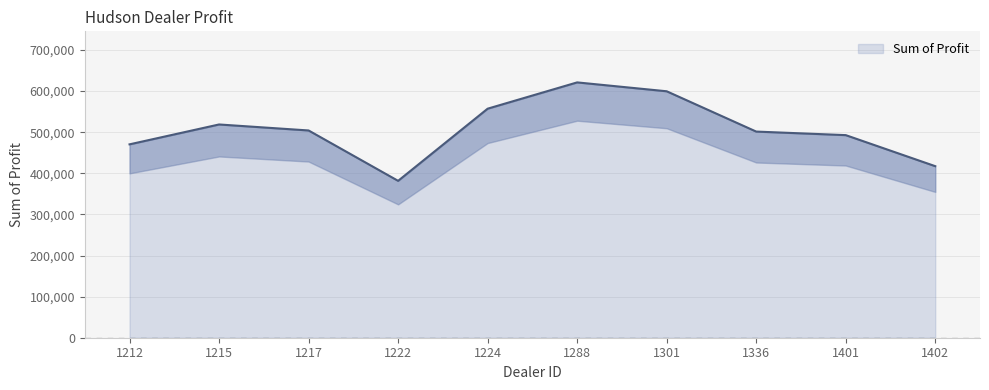

Reading right to left, what are all the values shown in this chart?

1402=417345.0	1401=492880.0	1336=501524.0	1301=599561.8	1288=621153.0	1224=557190.0	1222=381657.0	1217=504217.2	1215=518798.8	1212=470435.0